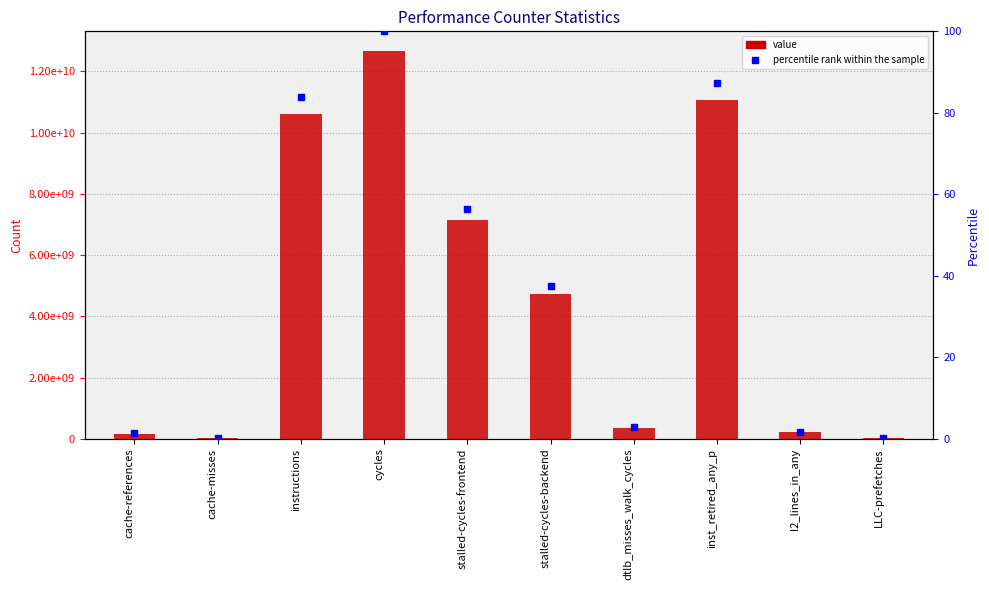

What position from the right is cycles?

7